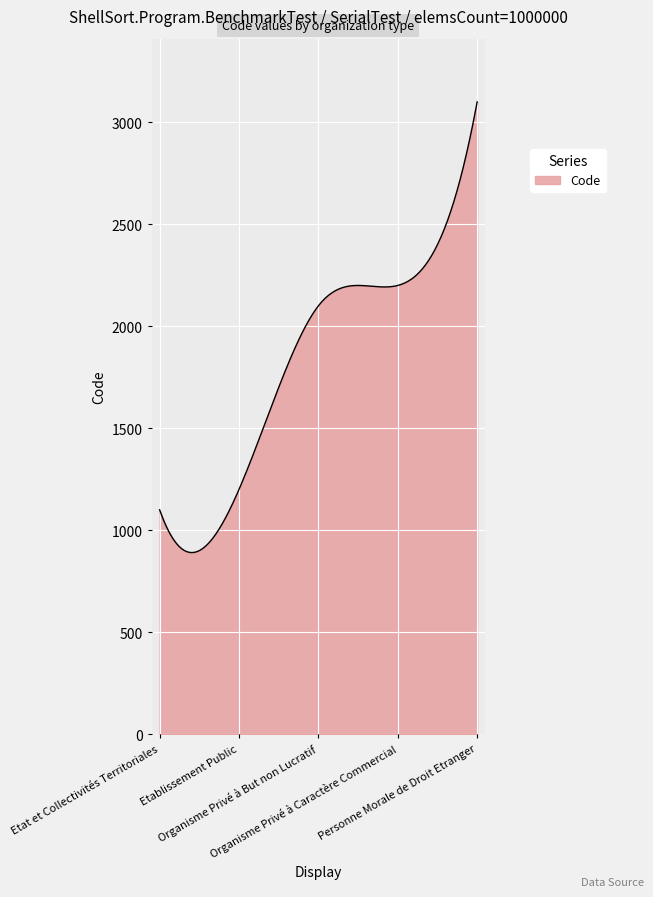

What is the maximum value shown in the chart?

3100.0